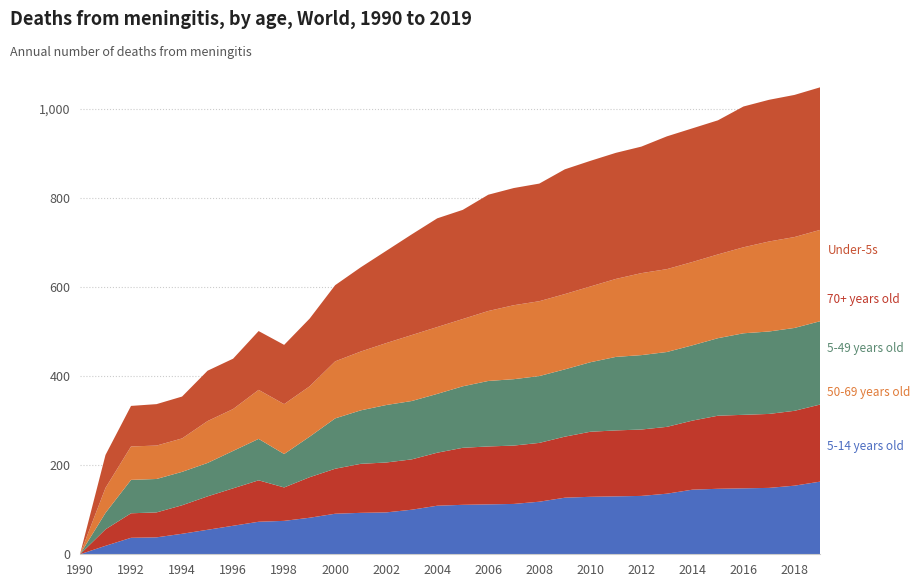

What is the total value across all series at 2000?

604